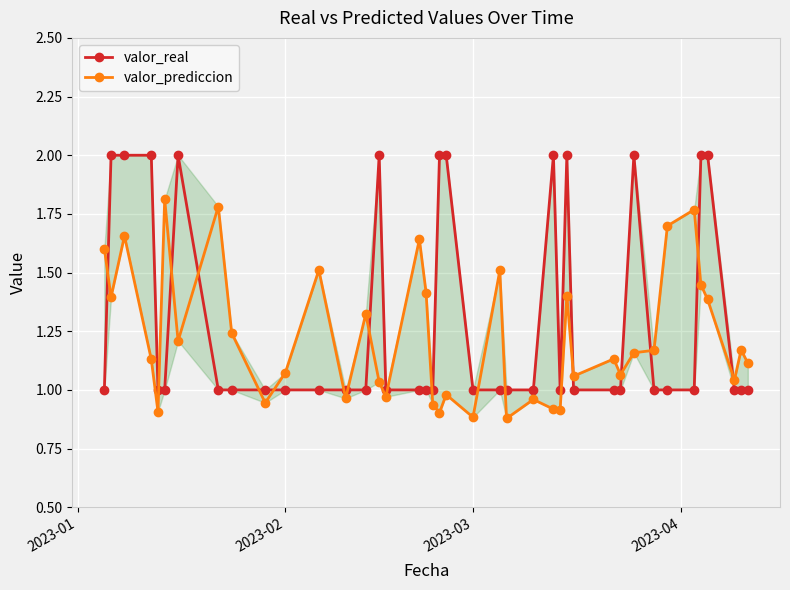

What is the average value of the valor_real series?

1.3